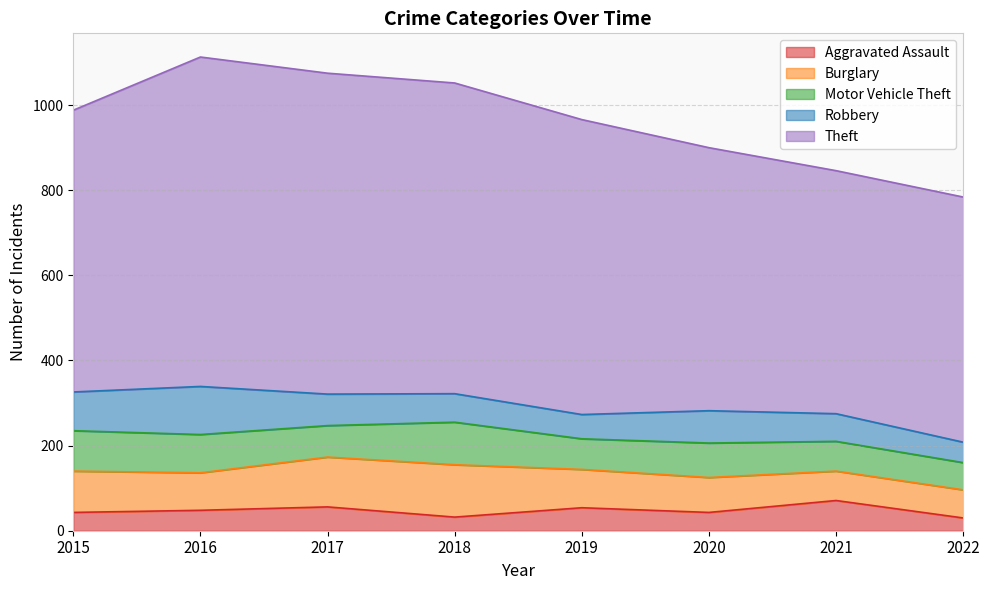

At which label is Aggravated Assault closest to 50?

2016